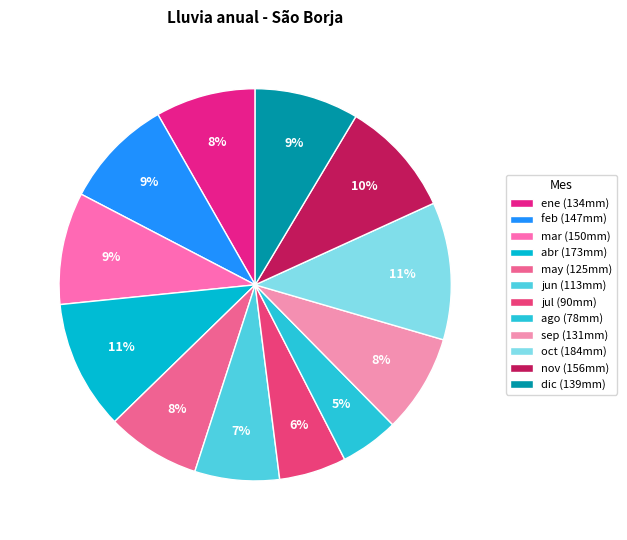

How many segments does this pie chart have?

12